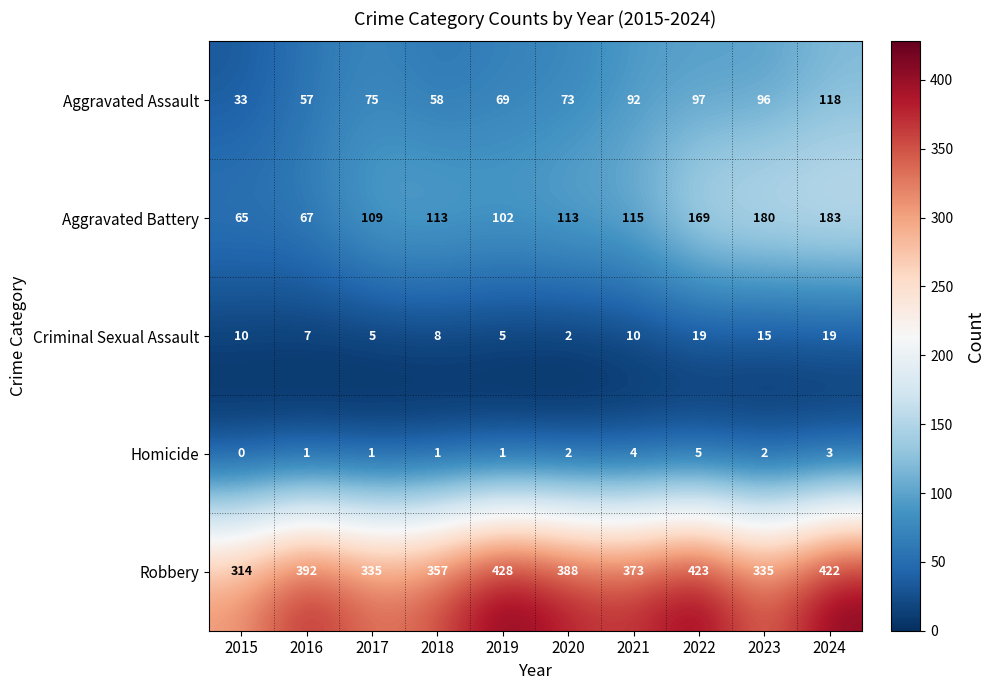

List the series in order of their peak value, lowest first.

Homicide, Criminal Sexual Assault, Aggravated Assault, Aggravated Battery, Robbery